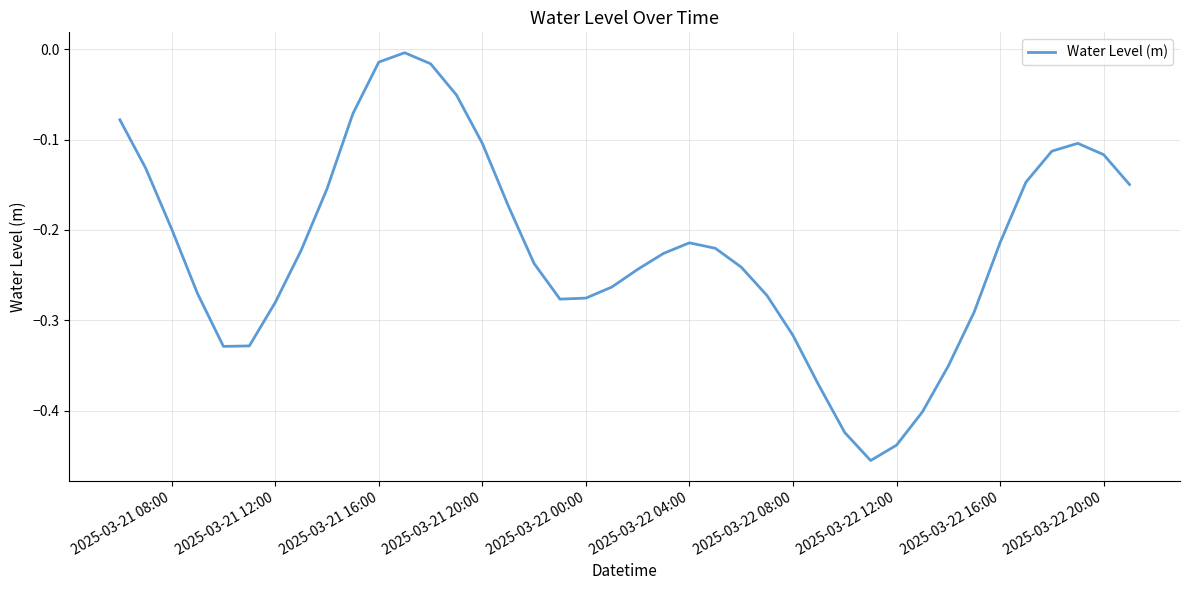

What is the difference between the maximum and minimum values?

0.5